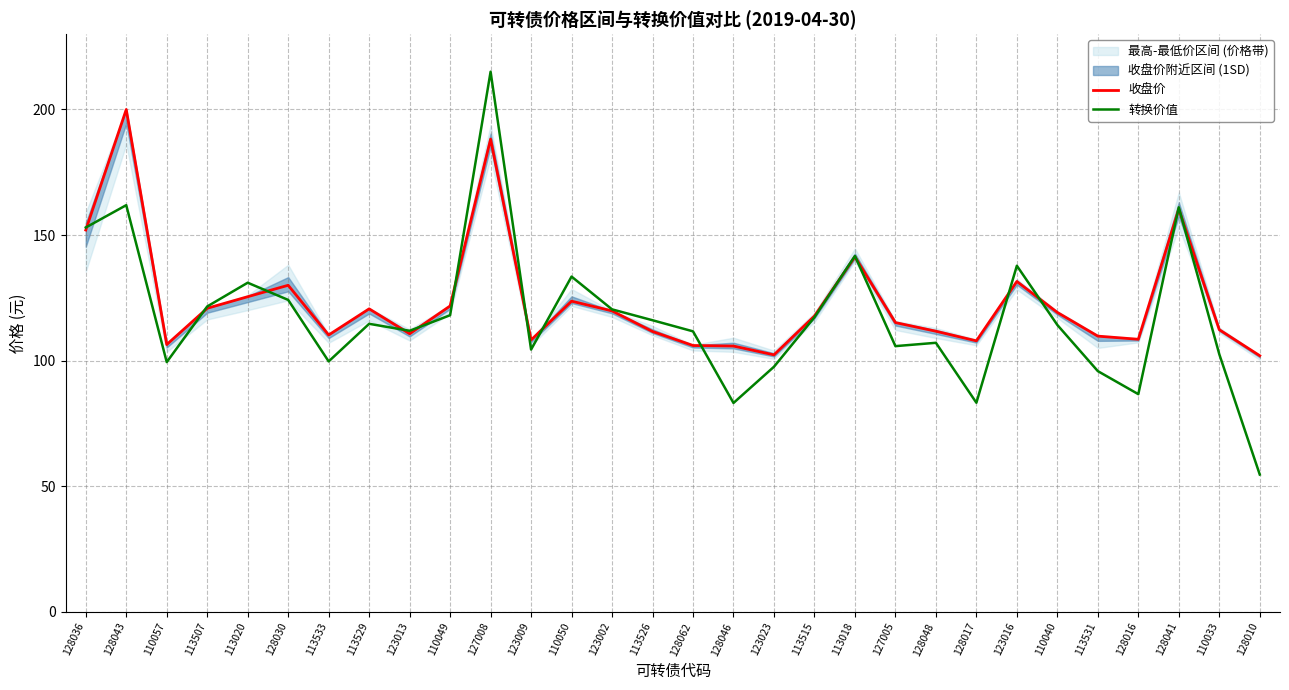

What is the difference between the second highest and minimum values in the 收盘价 series?

86.2